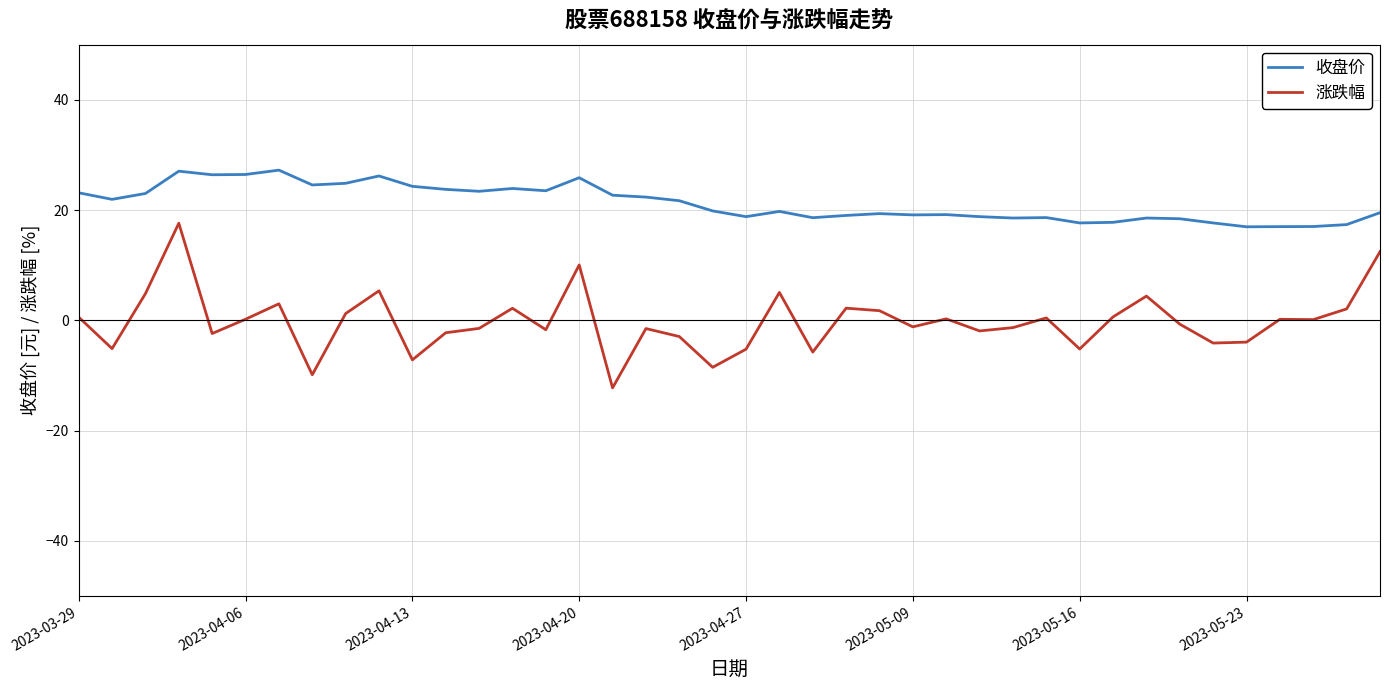

True or false: 收盘价 and 涨跌幅 intersect in this chart.

False